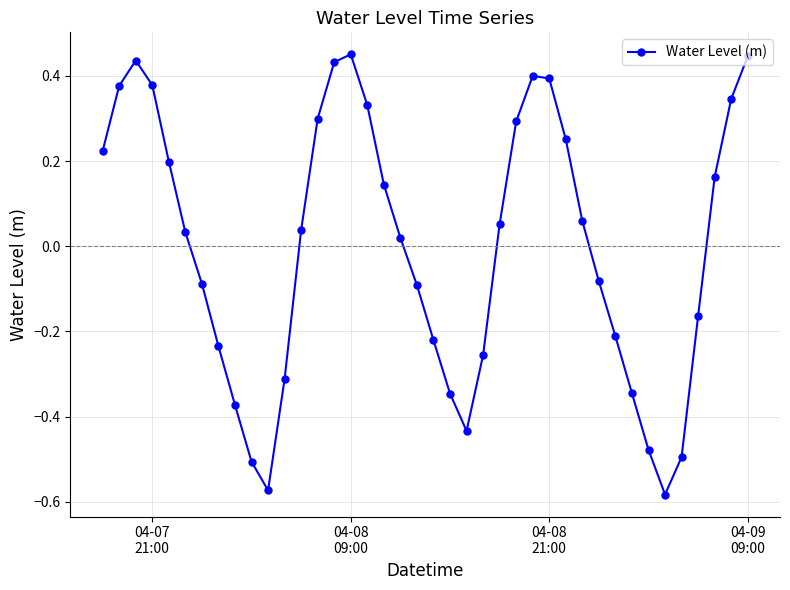

How many points are lower than both their immediate neighbors (excluding endpoints)?

3